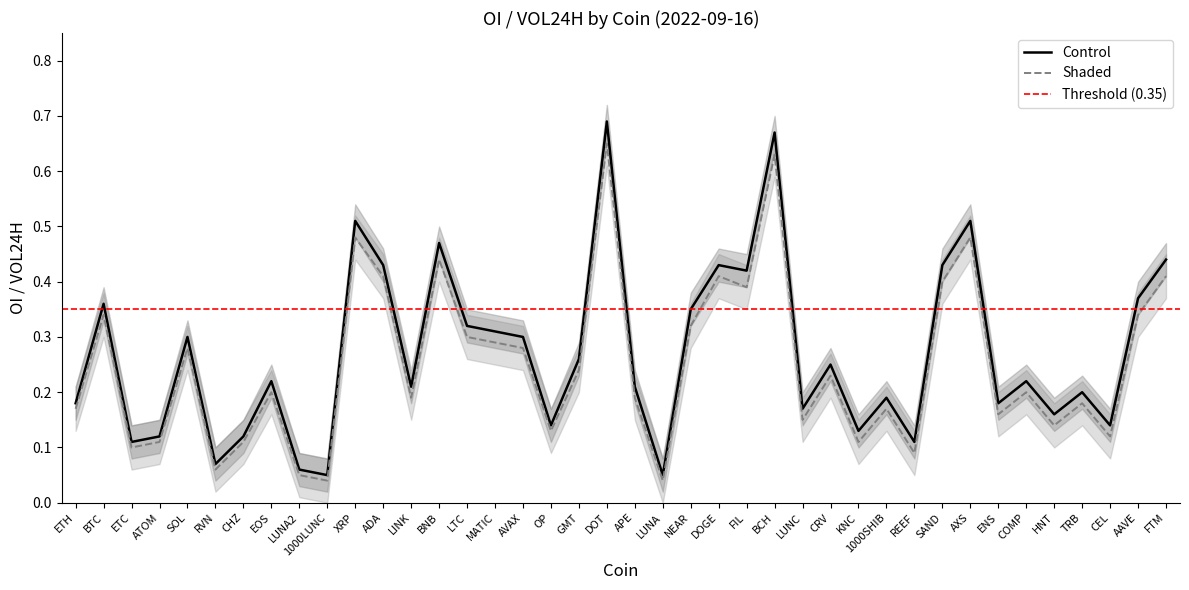

What is the label of the 15th point from the left?

LTC